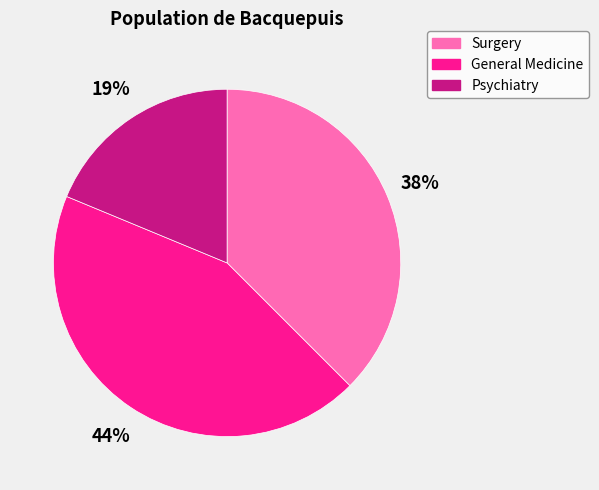

Does Surgery account for over 50% of the chart?

No